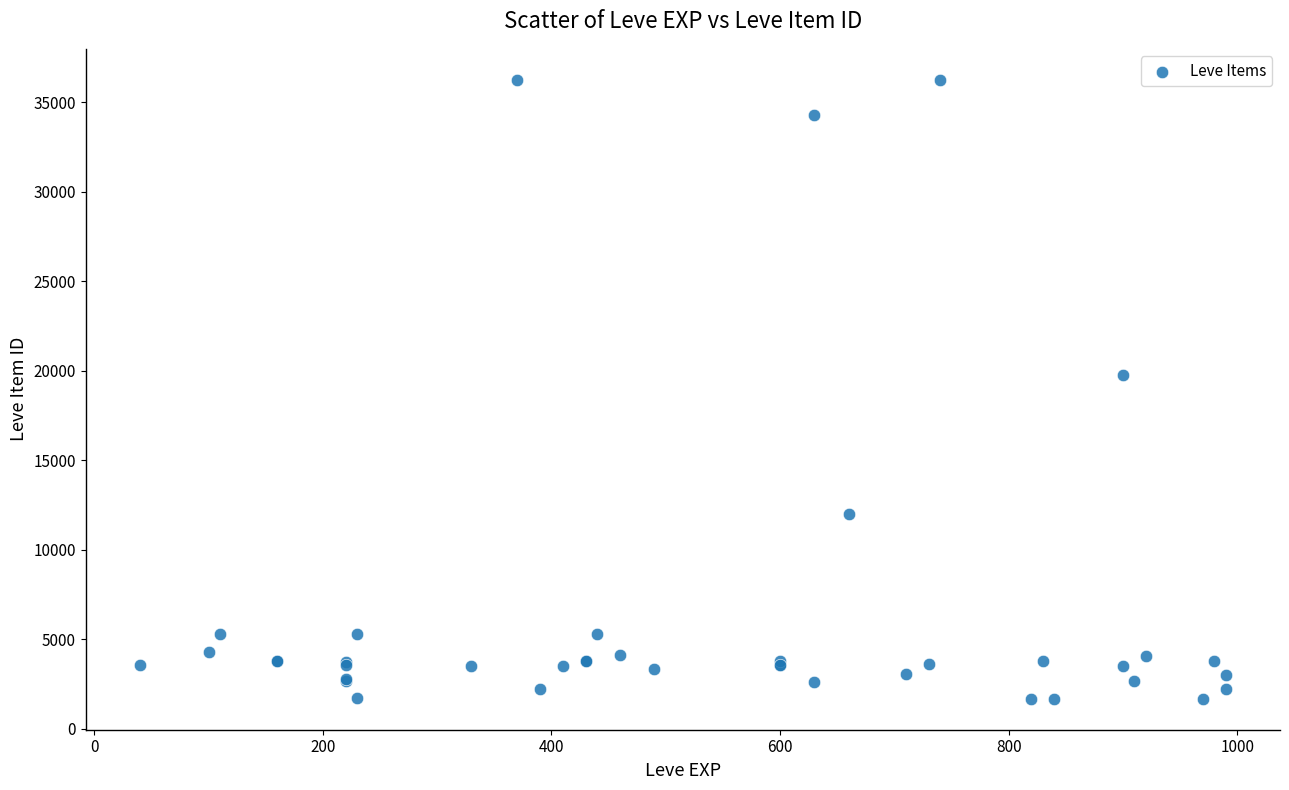

What Y value in the scatter plot is closest to 18967?

19744